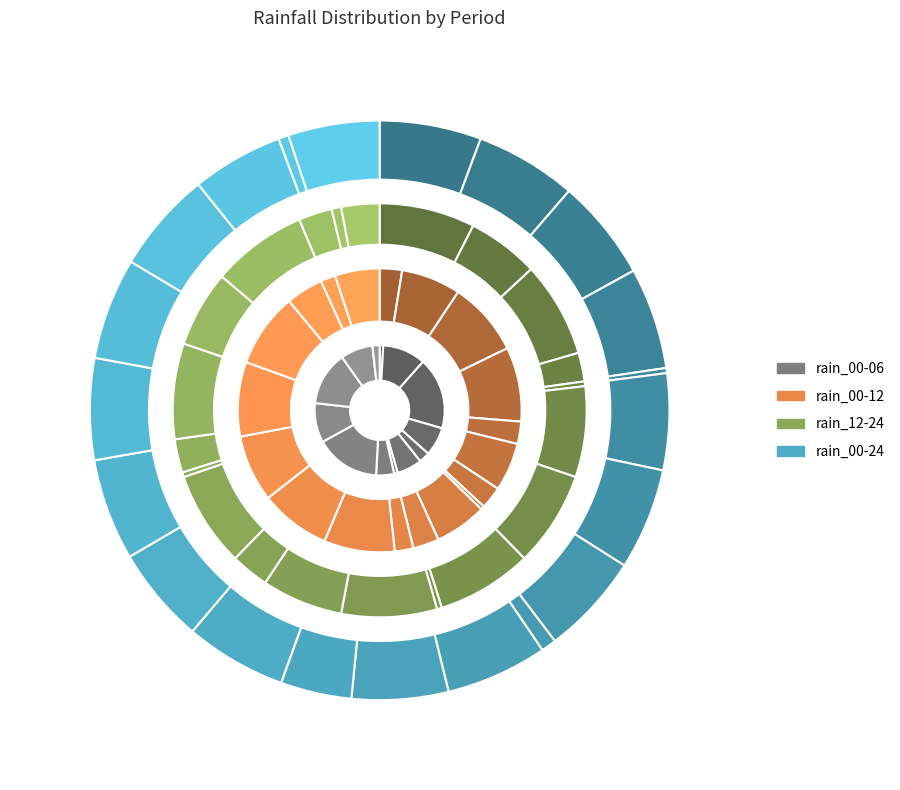

What is the largest slice in the pie chart?

2023-10-17